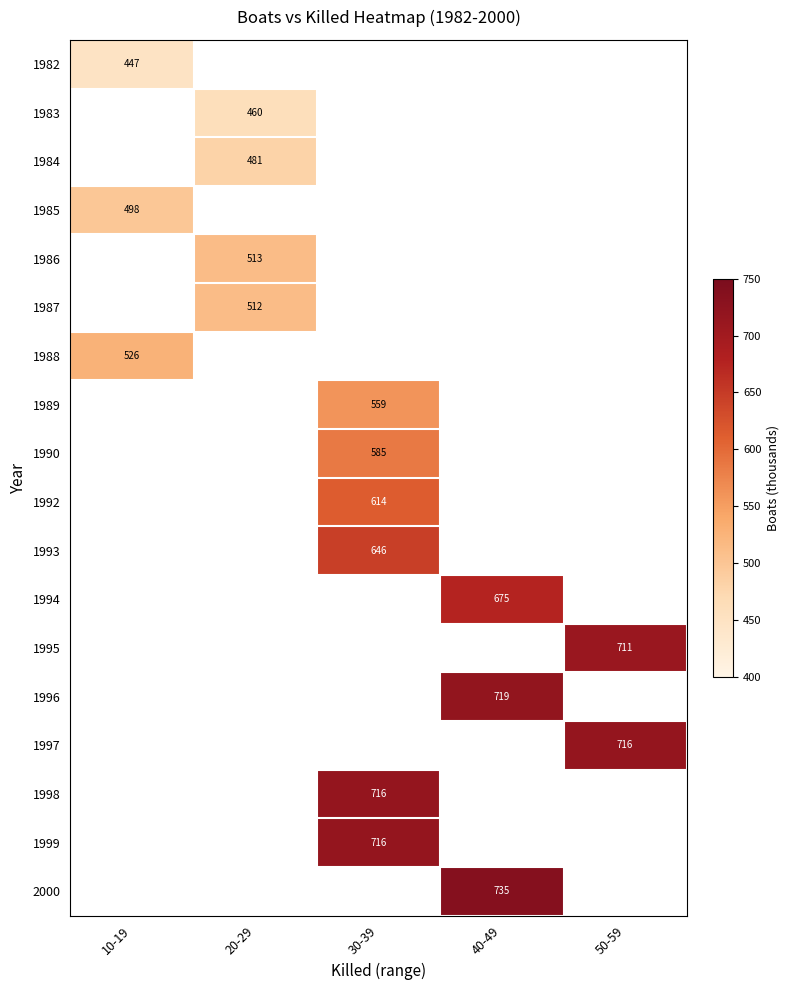

The 1984 series shows 481 at 20-29. True or false?

True